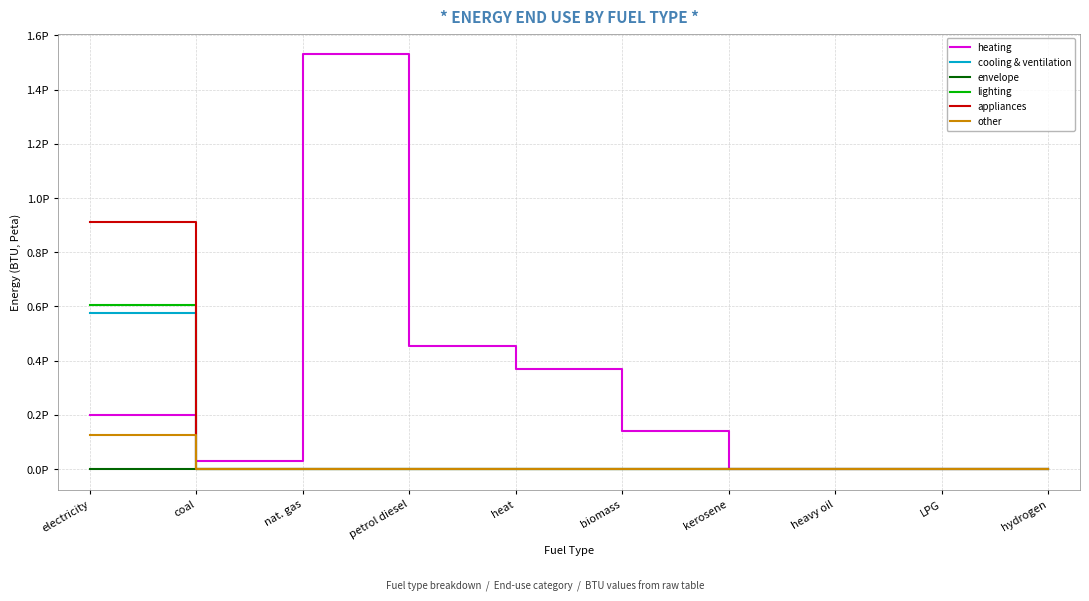

Does the chart display data point markers on the line(s)?

No